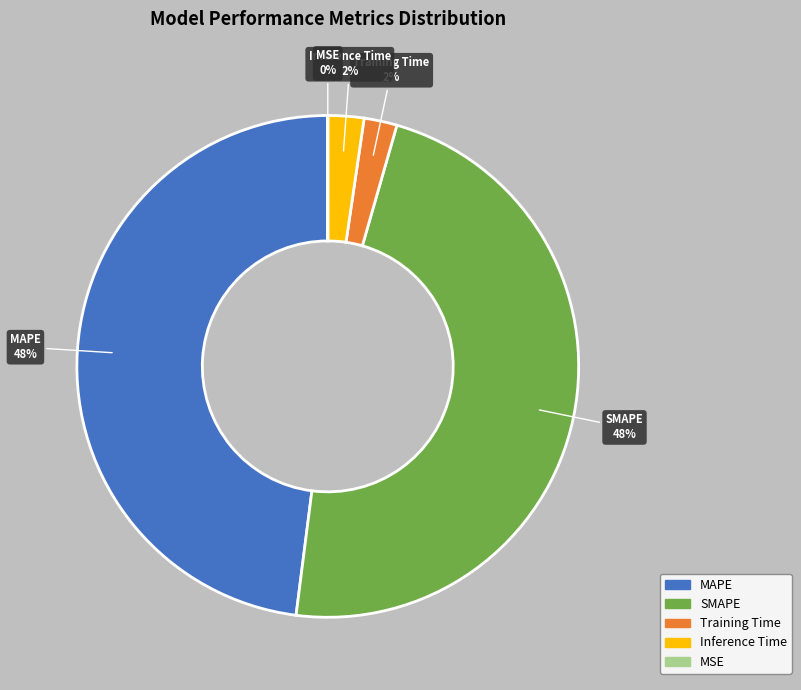

Does Training Time account for over 50% of the chart?

No